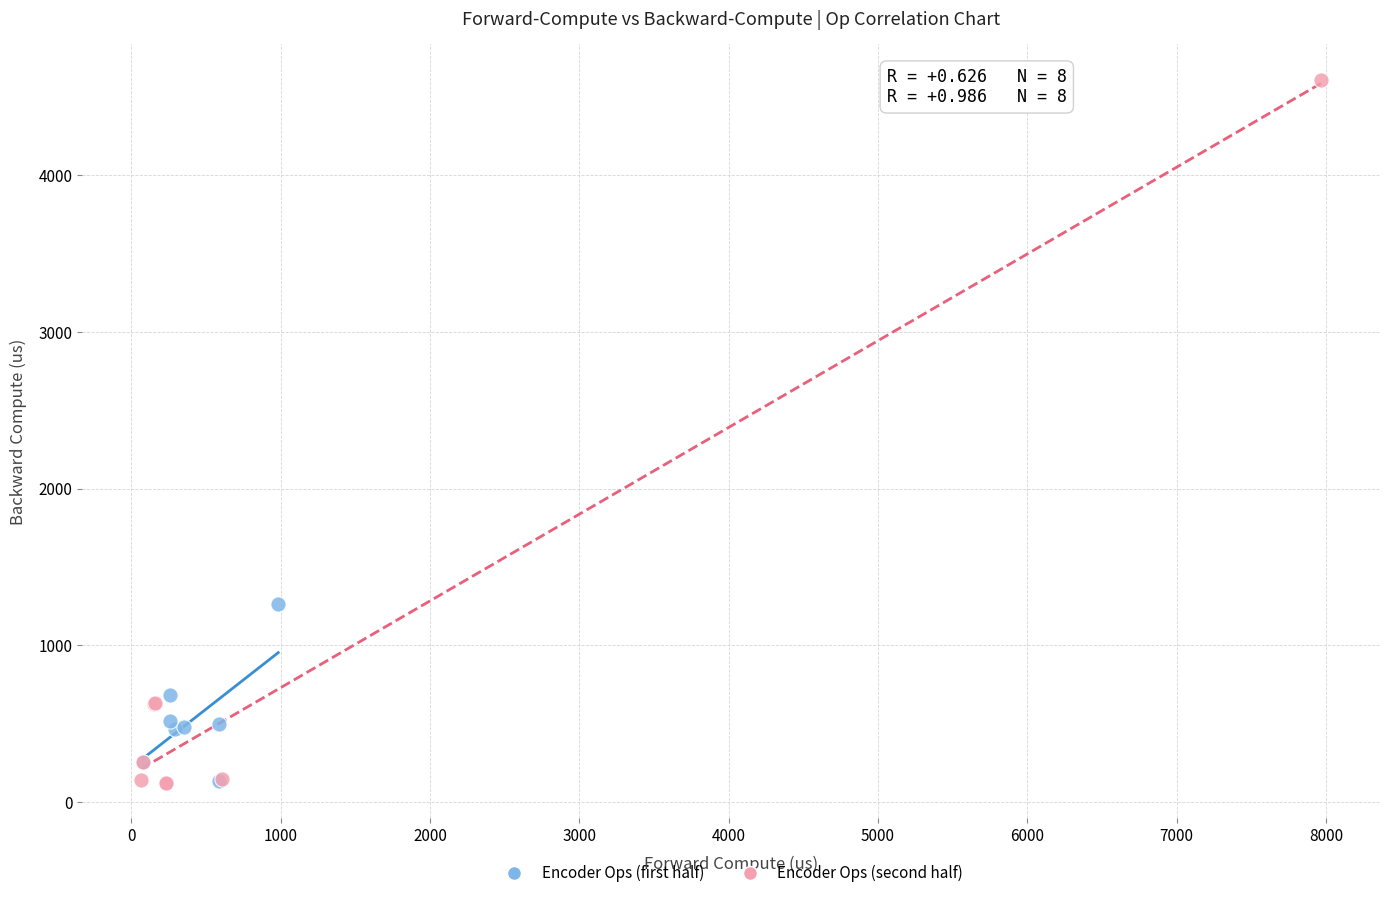

What are all the series names shown in the legend?

Encoder Ops (first half), Encoder Ops (second half)